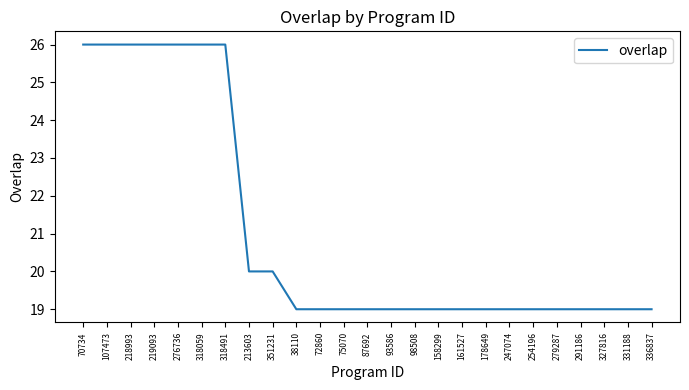

Between 107473 and 98508, which is larger?

107473